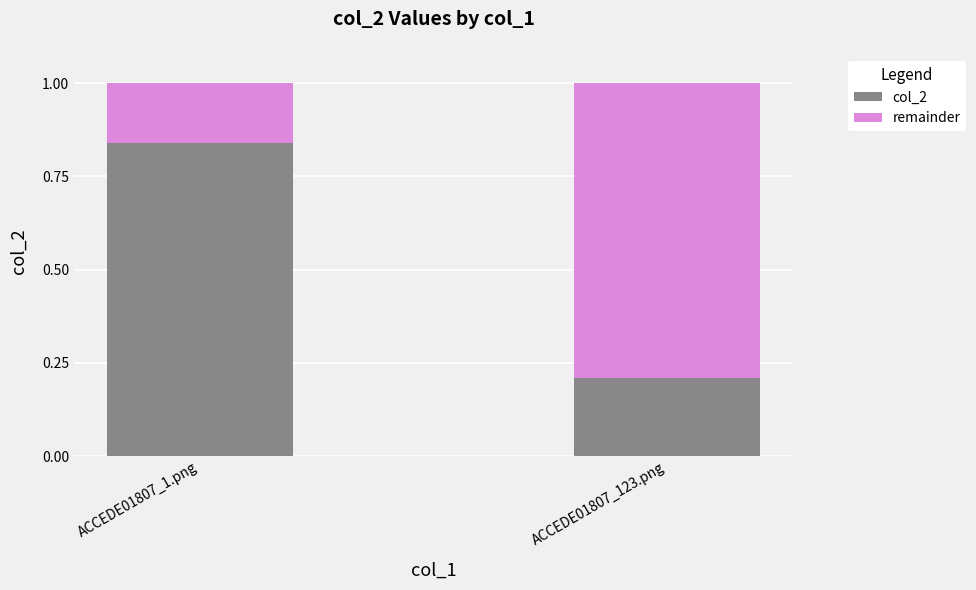

Count the number of data series in this chart.

2